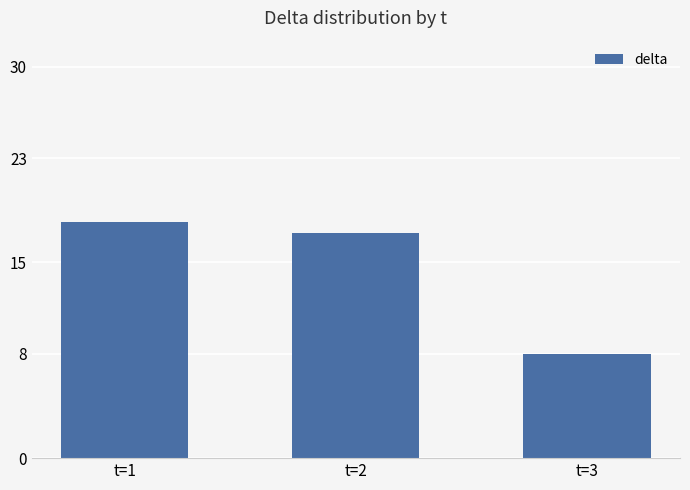

What is the value of the 1st bar from the left?

18.1